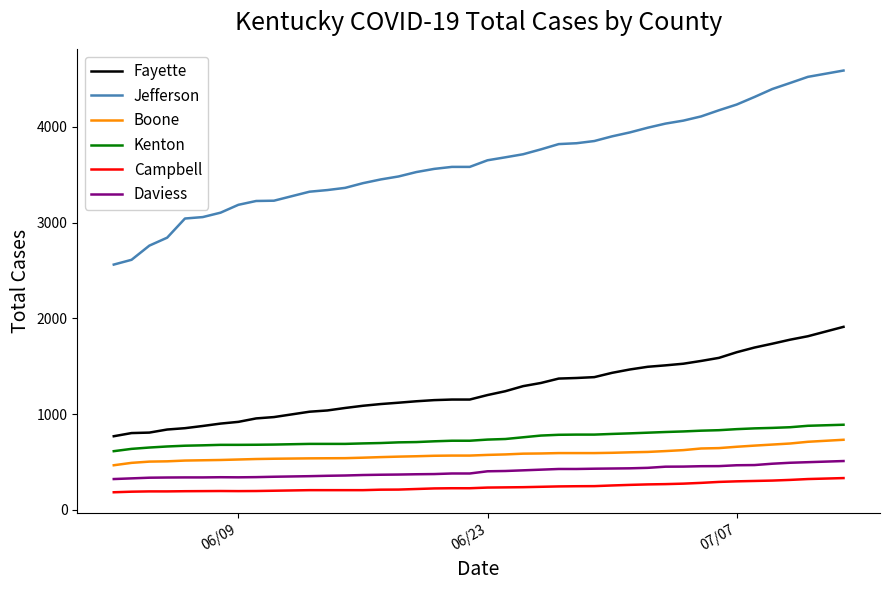

Which series has the largest total across all categories?

Jefferson